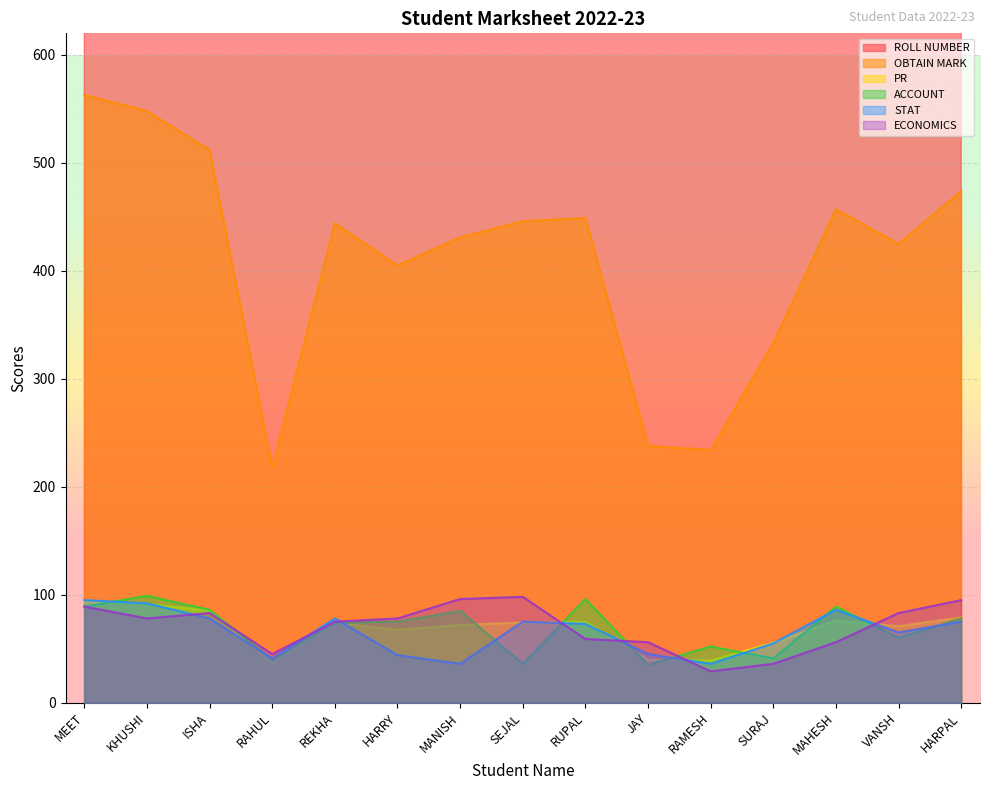

What is the difference between the second highest and second lowest values in the ROLL NUMBER series?

12.0